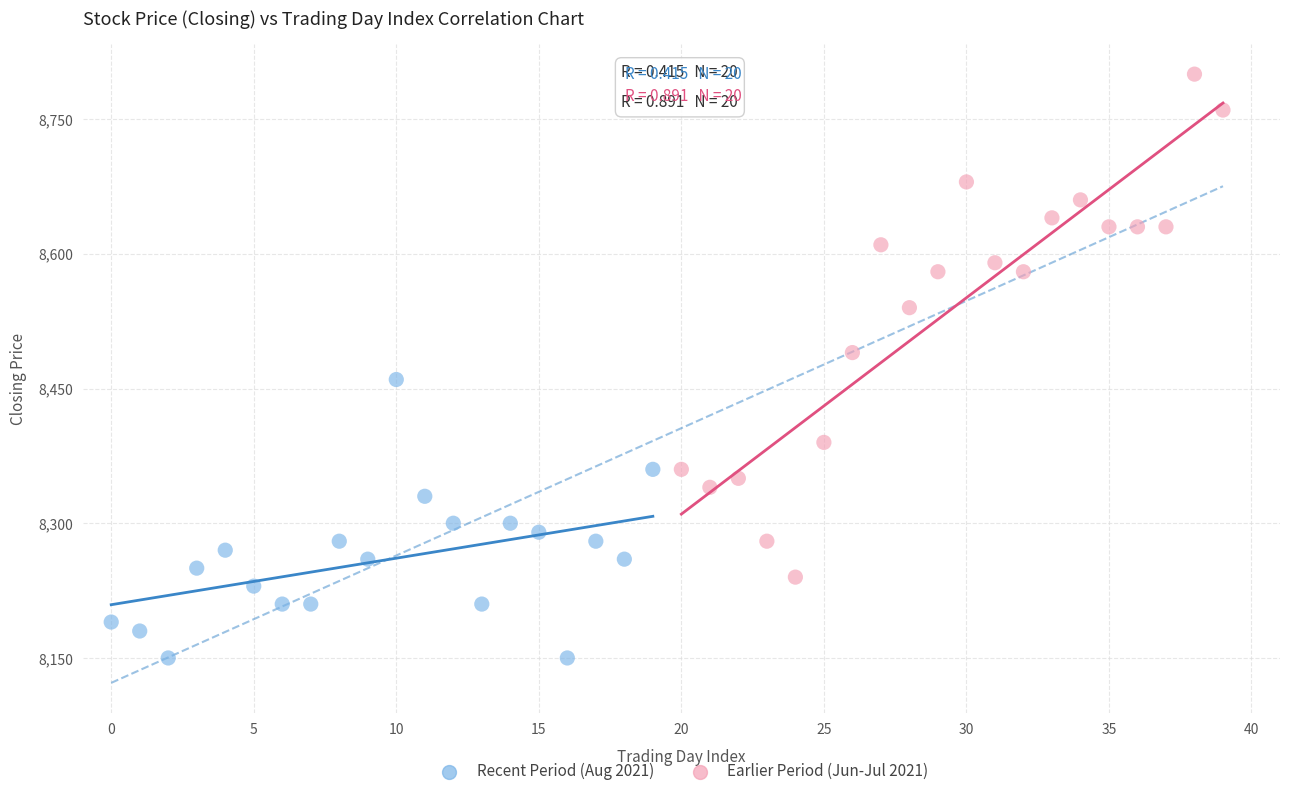

Which series reaches the maximum Y coordinate?

Earlier Period (Jun-Jul 2021)